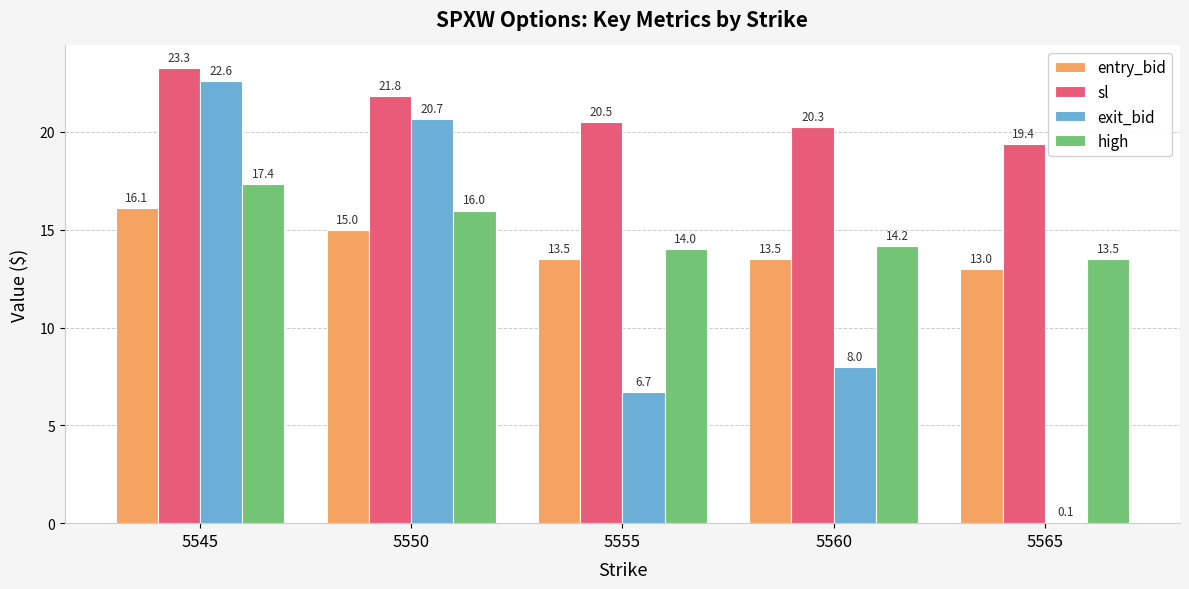

Which series has the widest spread of values?

exit_bid